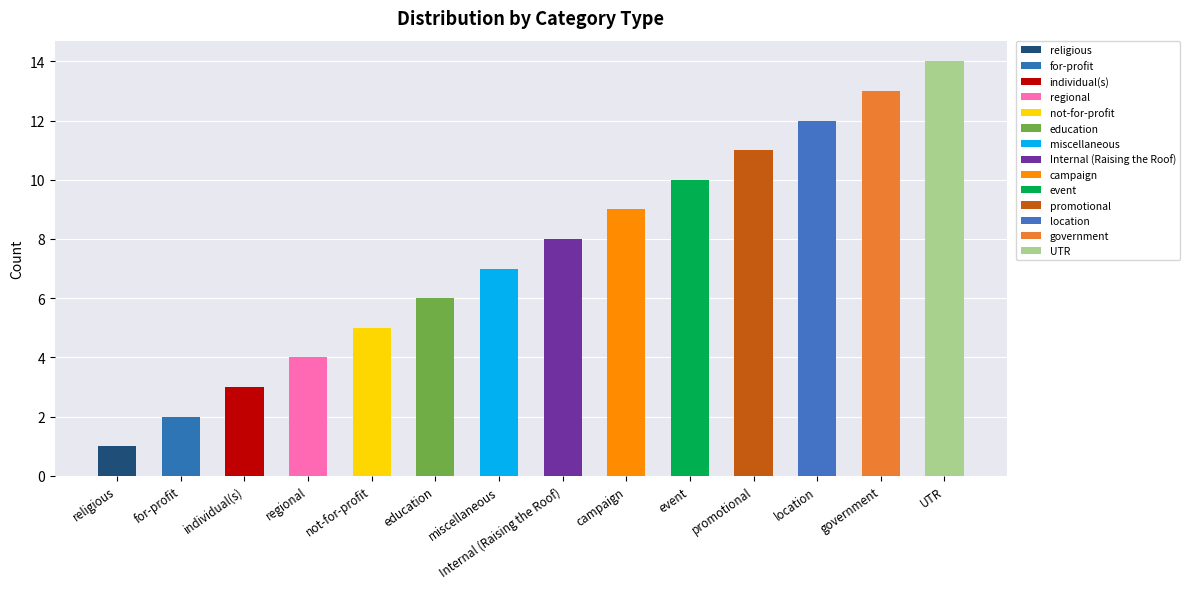

What is the smallest value displayed?

1